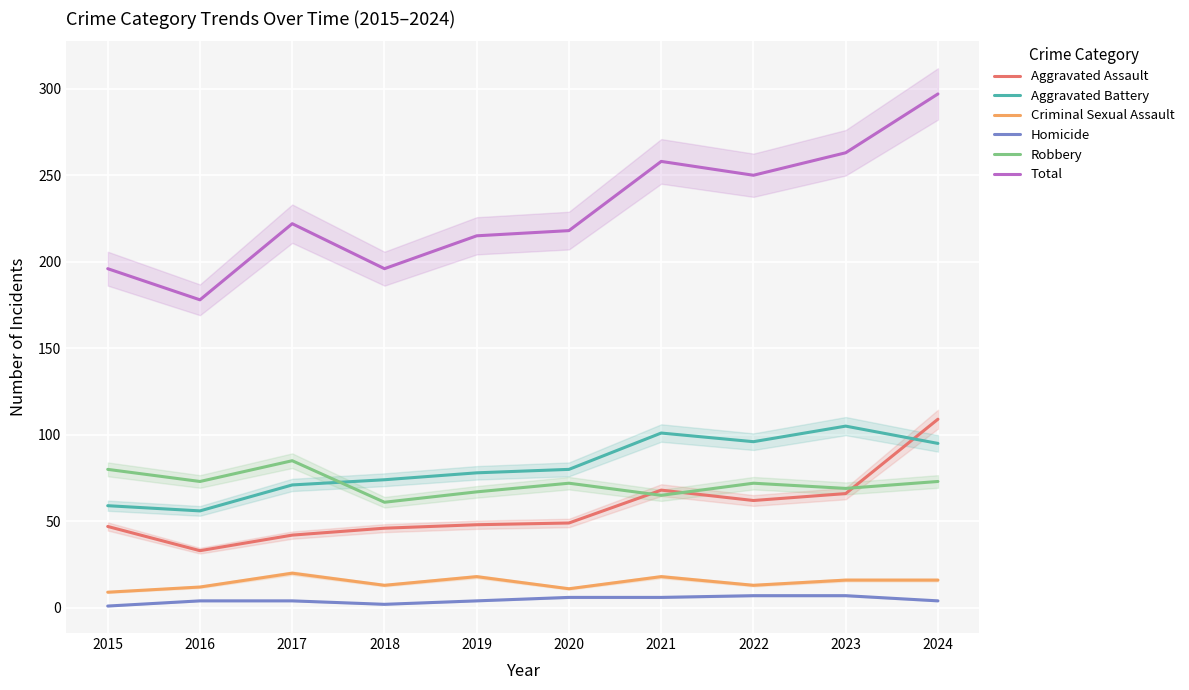

List the series in order of their peak value, highest first.

Total, Aggravated Assault, Aggravated Battery, Robbery, Criminal Sexual Assault, Homicide